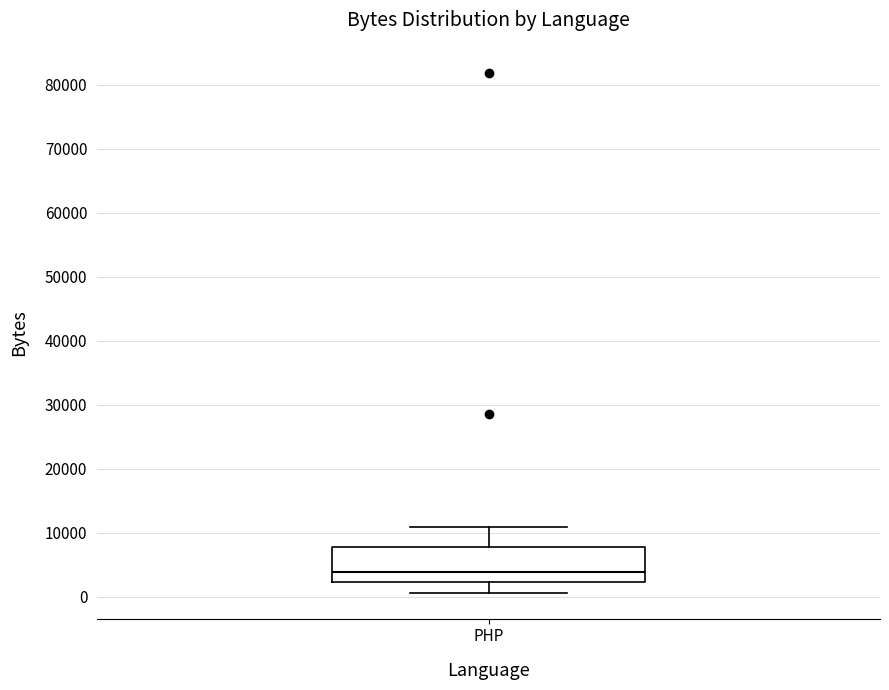

Read this box plot against the y-axis: the position of the median line, the range covered by the box, and the ends of both whiskers. The values are not printed on the chart, so give them approximately, as read against the axis.

median 4000, box 2000 to 8000, whiskers 1000 to 11000